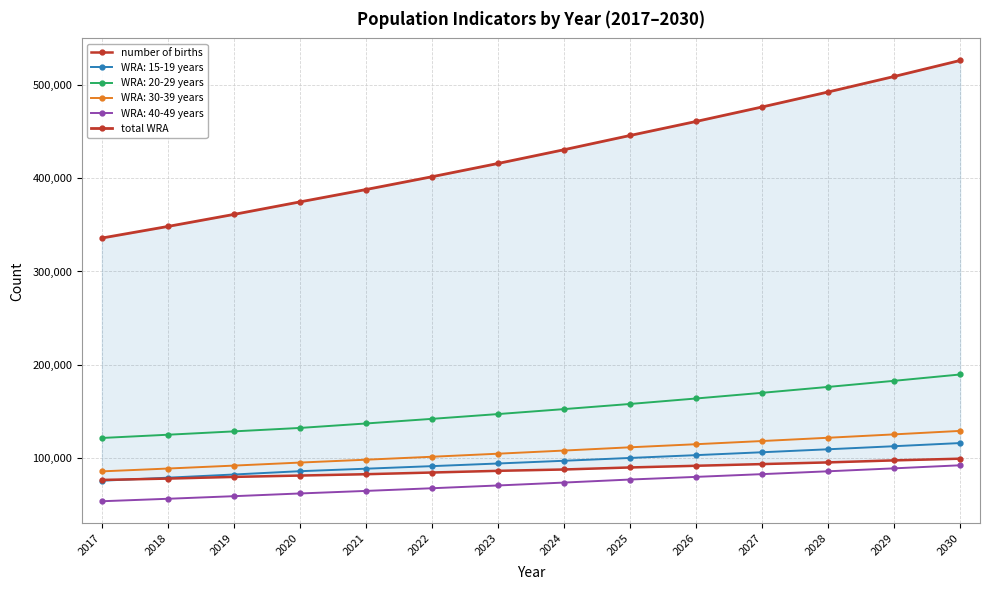

Which category has the lowest value across all series?

2017